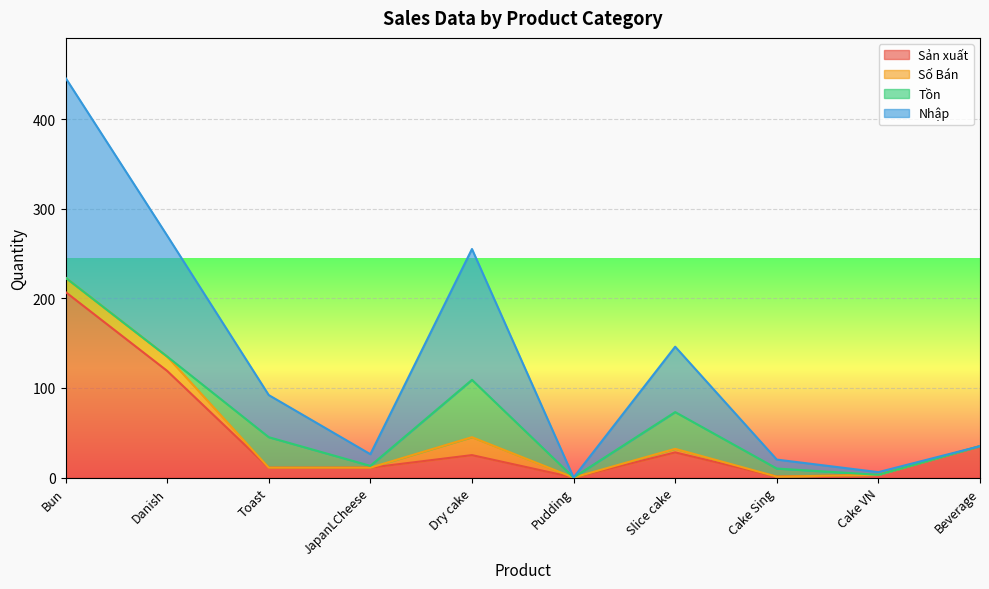

What is the total value across all series at Bun?

446